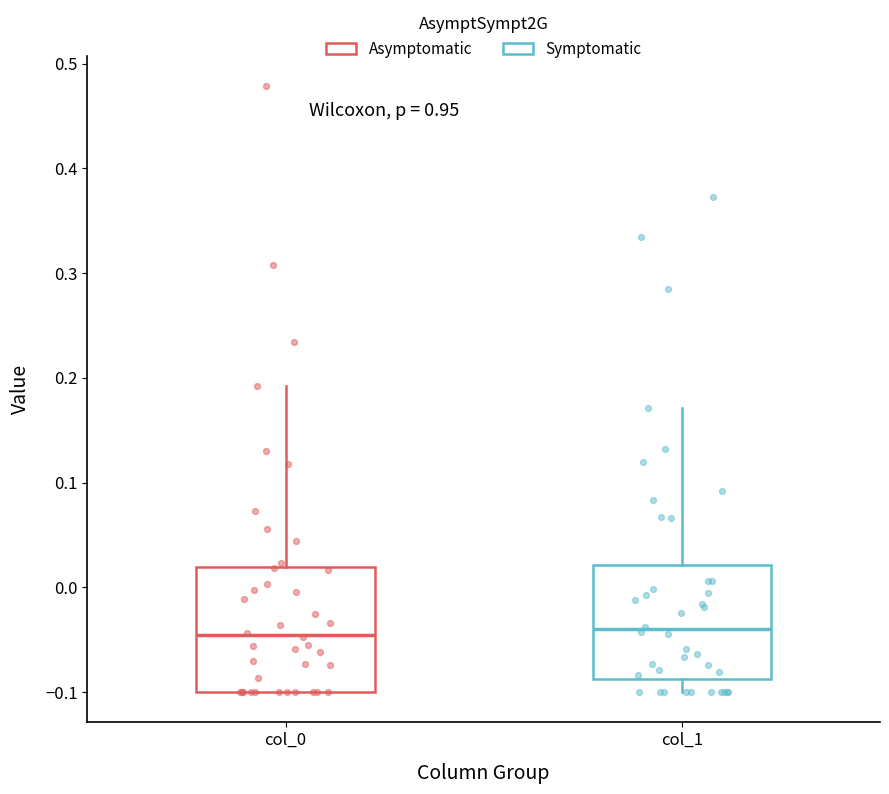

Comparing the boxes themselves (not the whiskers), which one is the tallest?

col_0